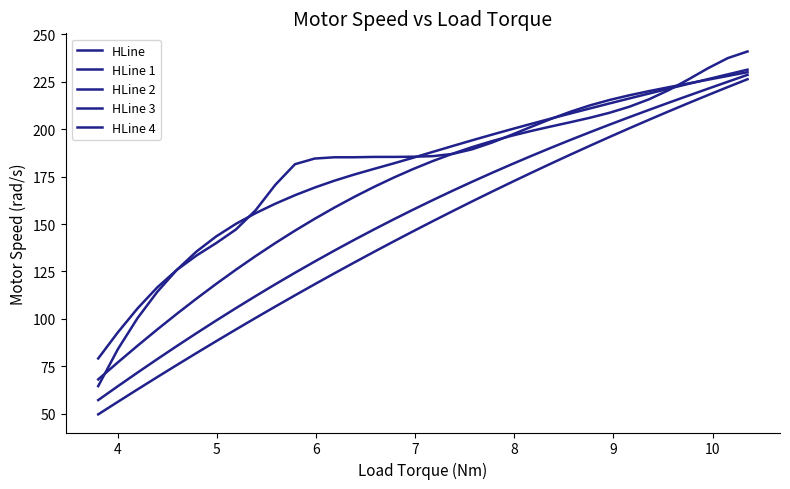

How many lines are shown in the chart?

5